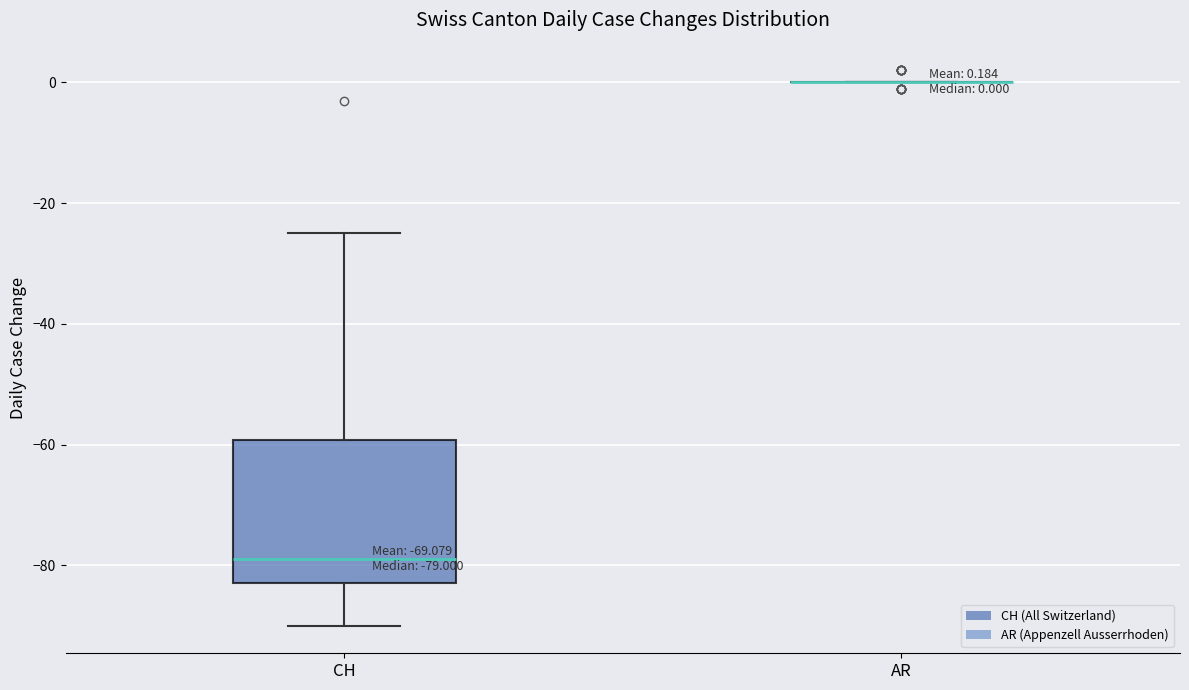

Which box is the tallest, from its lower edge to its upper edge?

CH